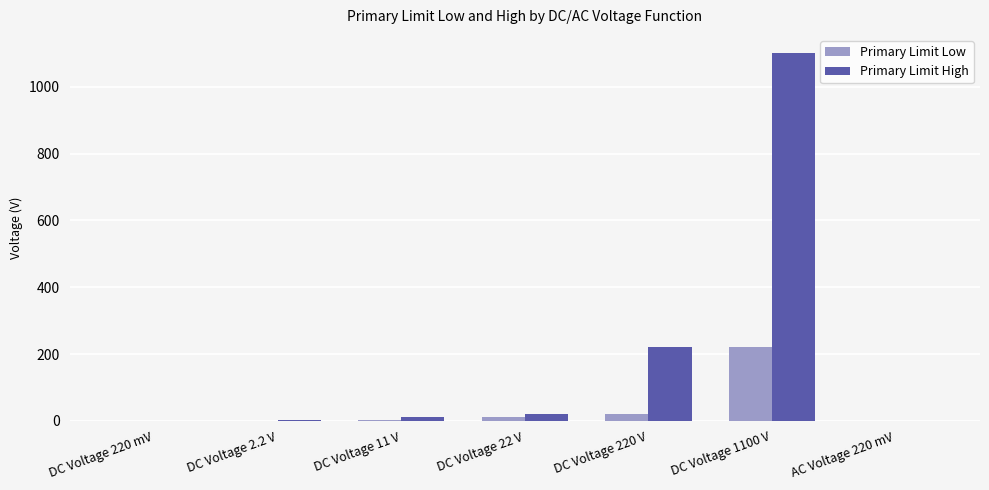

What is the average value of the Primary Limit Low series?

36.5